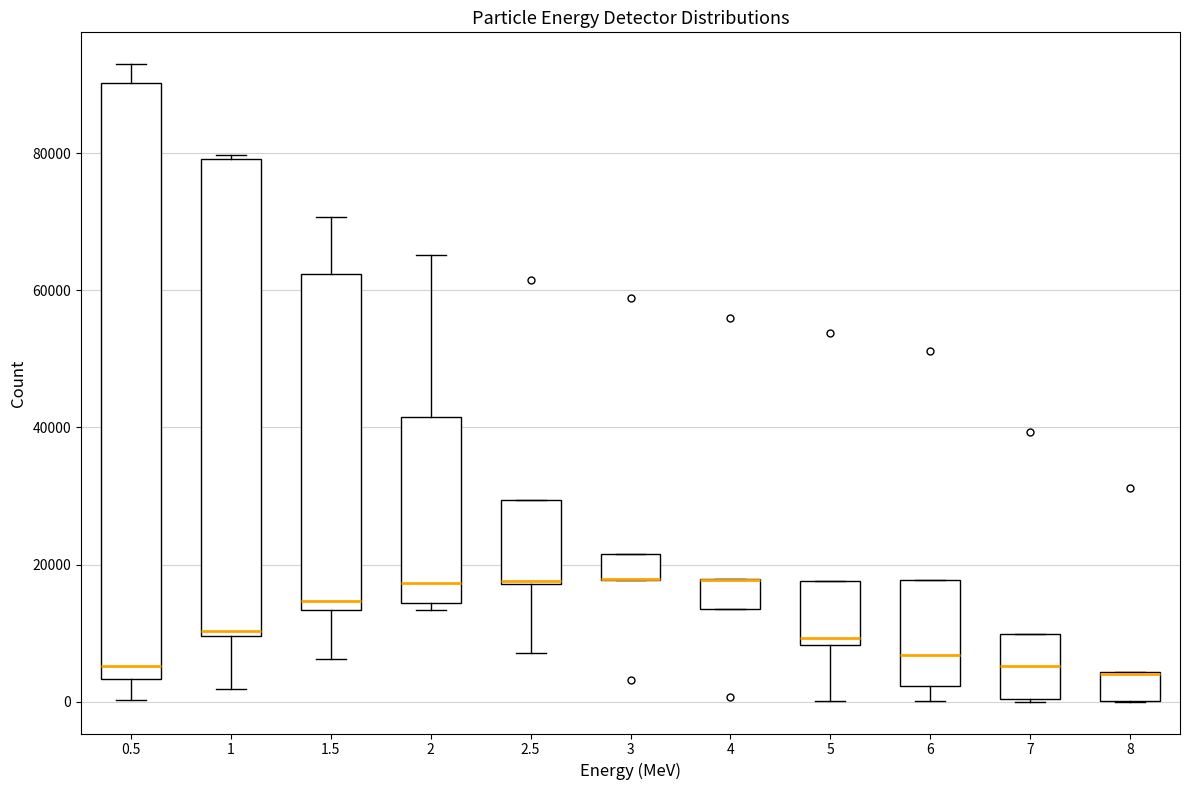

Which box is the tallest, from its lower edge to its upper edge?

0.5